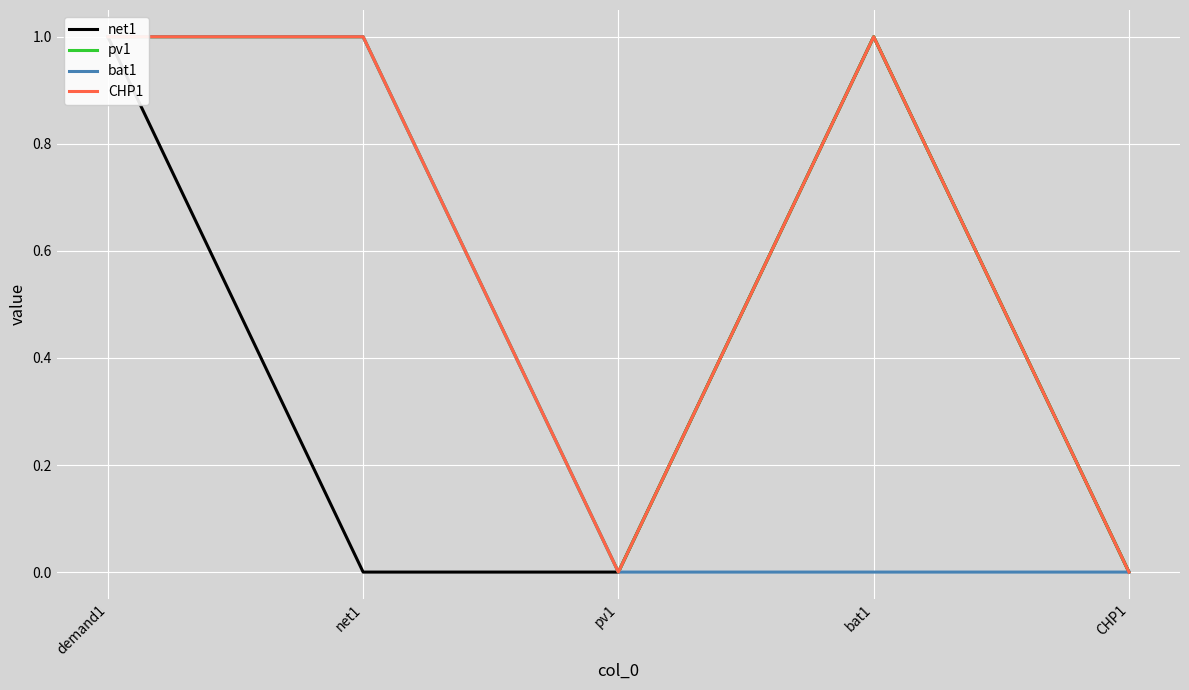

What position from the right is CHP1?

1